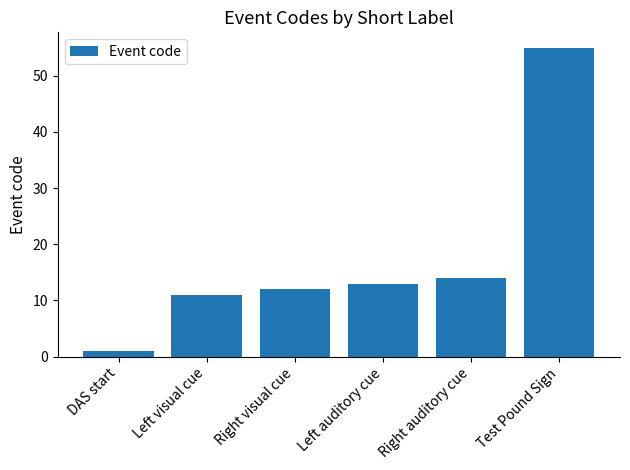

What is the change in value from DAS start to Left visual cue?

+10